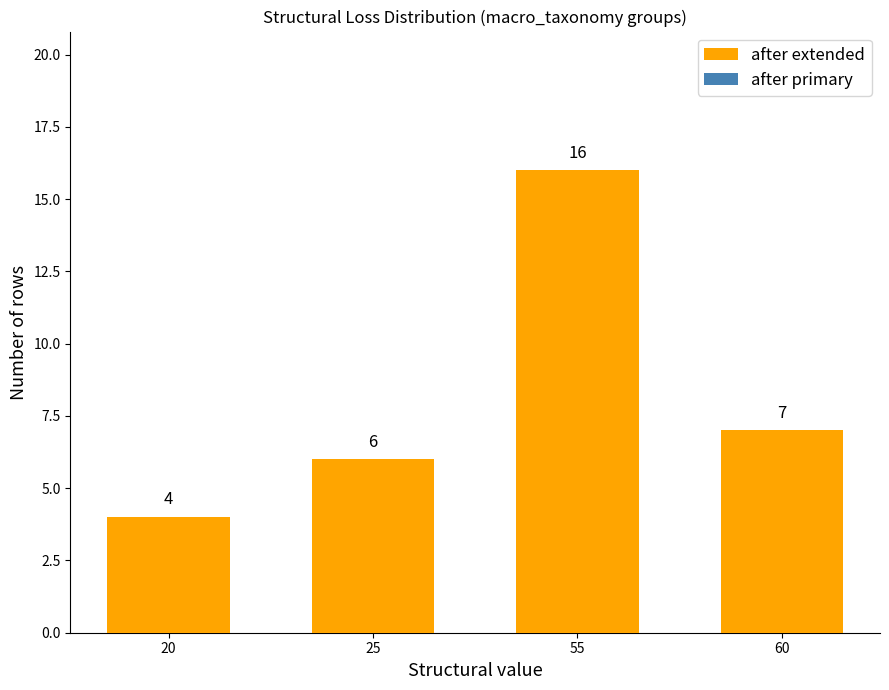

Reading left to right, extract all data points from this chart.

20=4	25=6	55=16	60=7